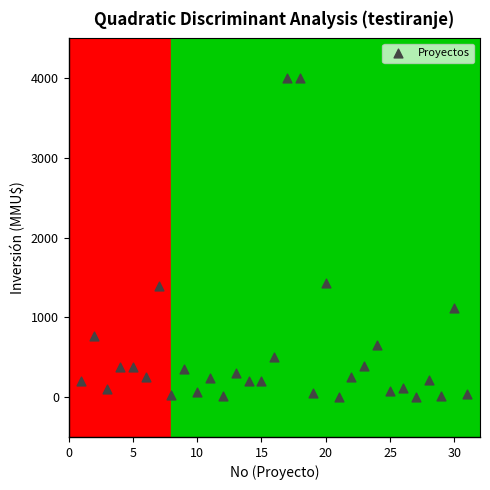

What is the range of X values (max minus min)?

30